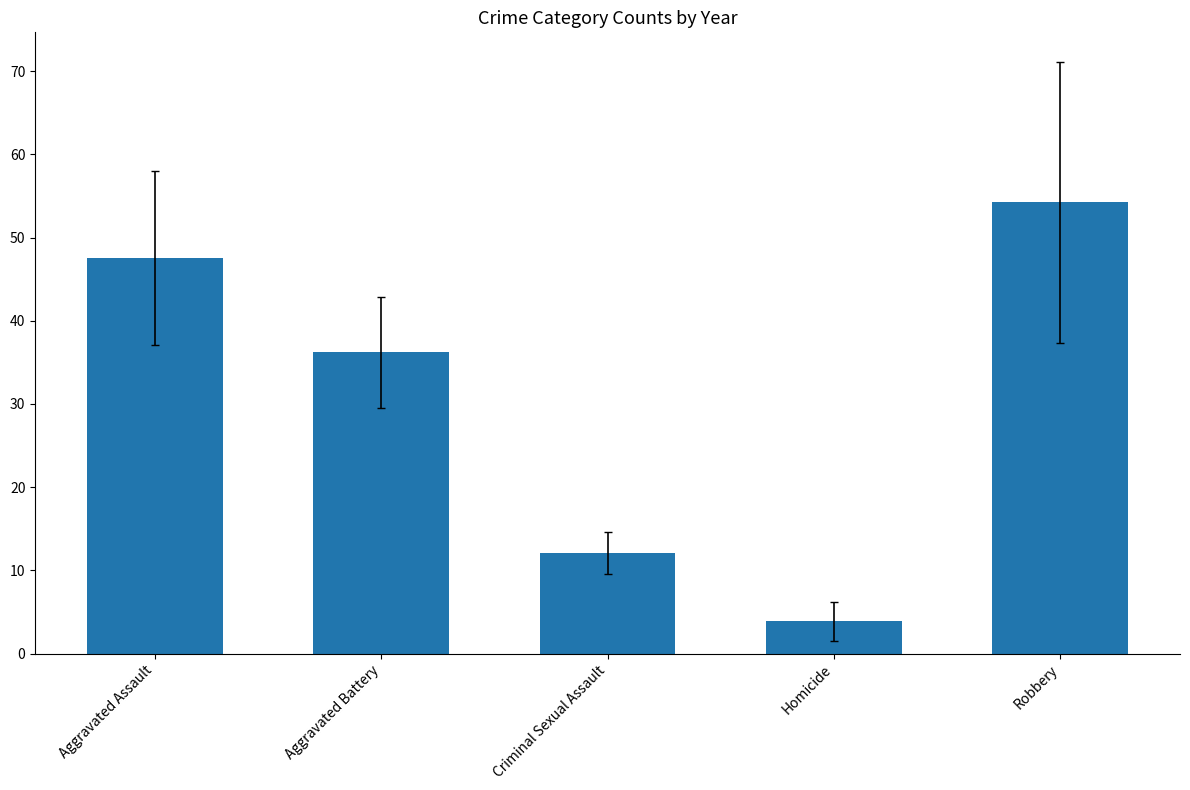

Read the value at Aggravated Assault.

47.6